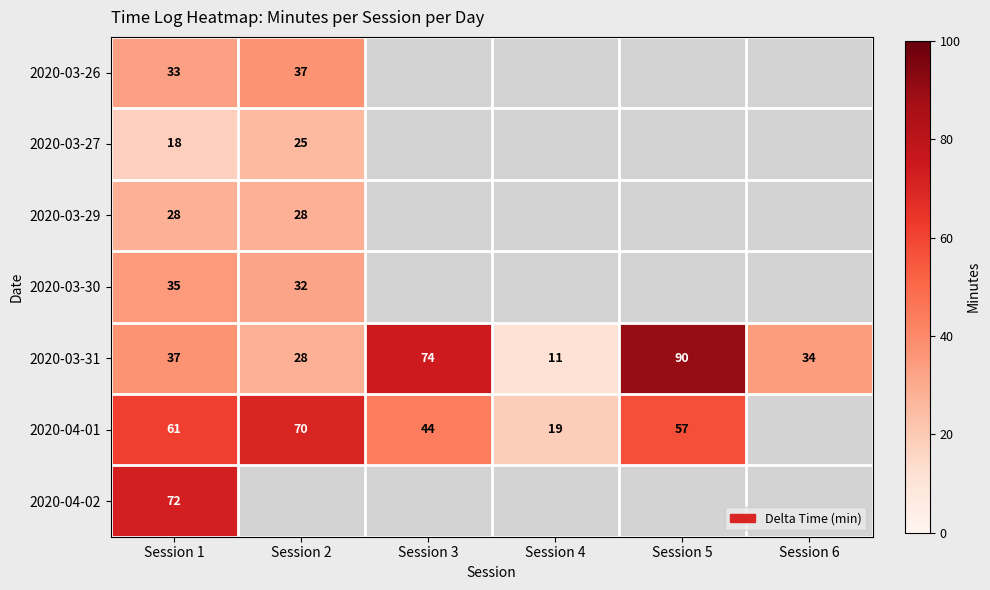

At which label is 2020-03-31 closest to 50?

Session 1